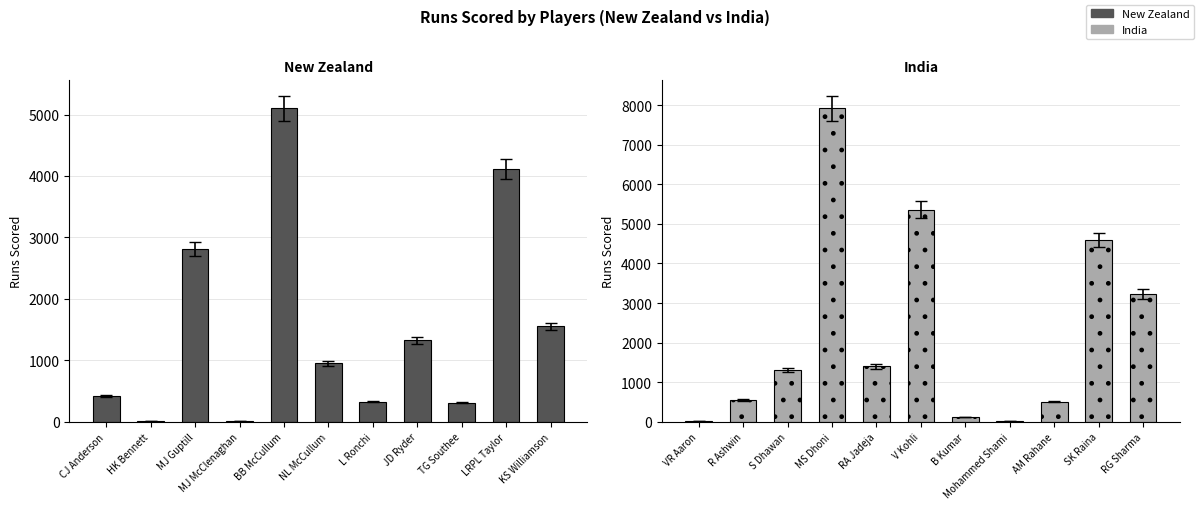

Does the chart contain stacked bars?

No